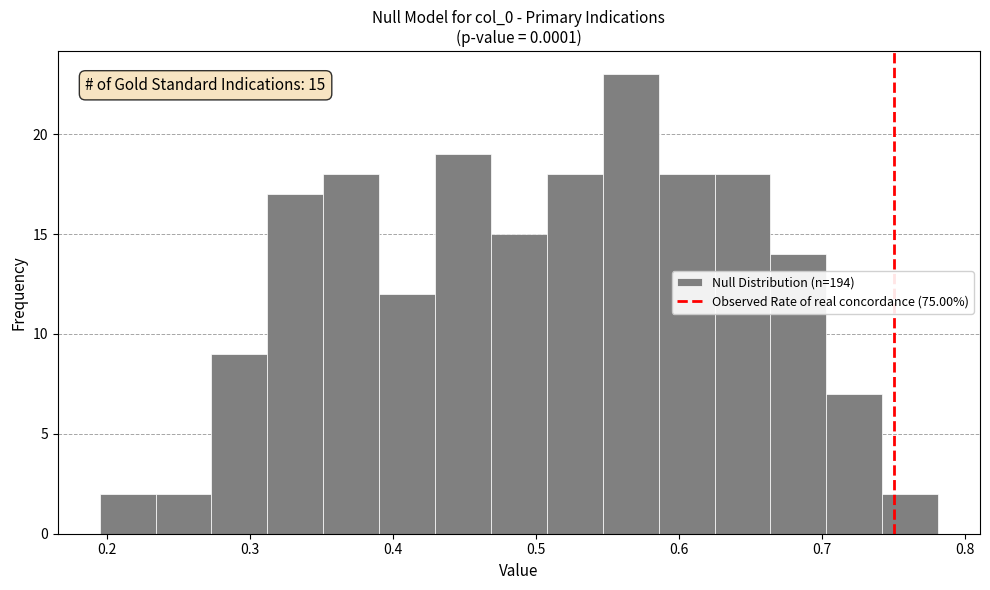

Read against the x-axis, roughly where is the centre of the tallest bar?

0.57